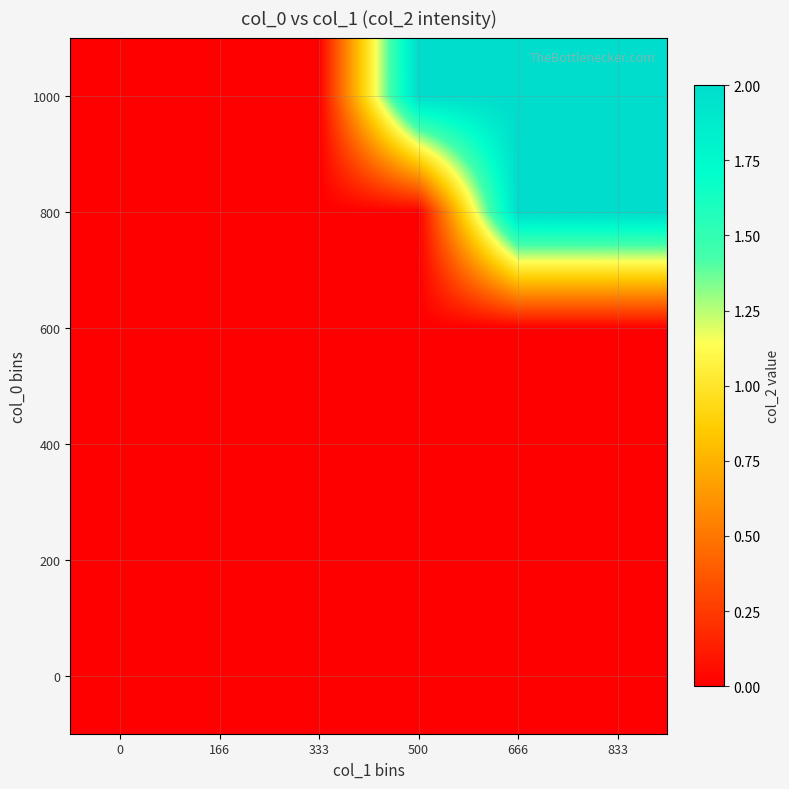

Reading left to right, what are all the values shown in this chart?

0: 0=0	166=0	333=0	500=0	666=0	833=0
200: 0=0	166=0	333=0	500=0	666=0	833=0
400: 0=0	166=0	333=0	500=0	666=0	833=0
600: 0=0	166=0	333=0	500=0	666=0	833=0
800: 0=0	166=0	333=0	500=0	666=2	833=2
1000: 0=0	166=0	333=0	500=2	666=2	833=2